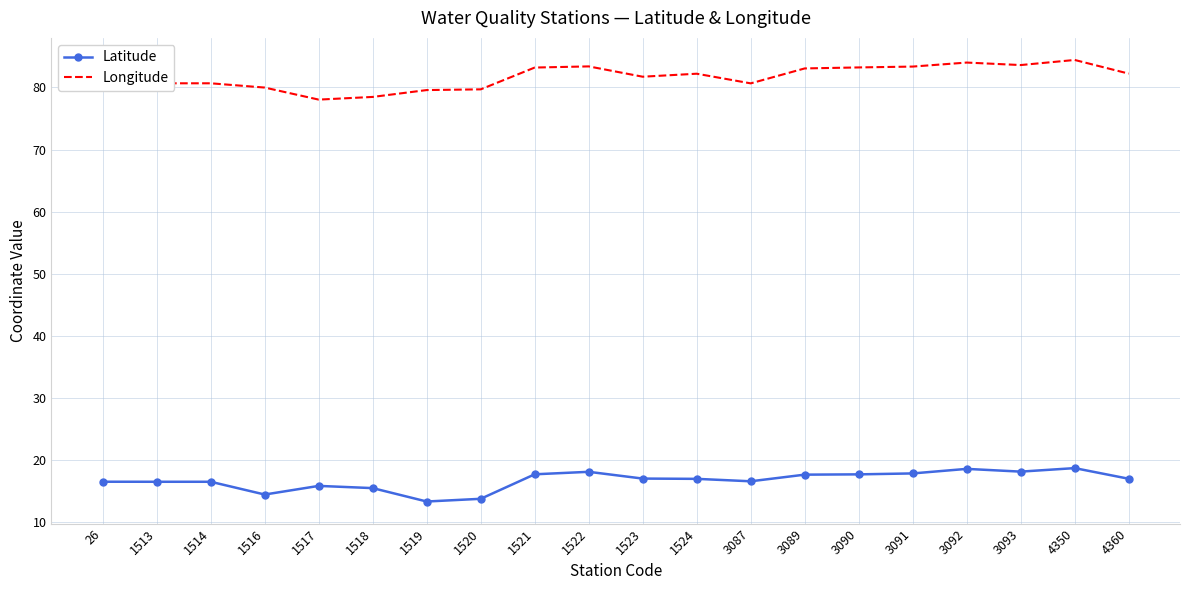

True or false: Latitude has a value of 17.7 at 3090.

True